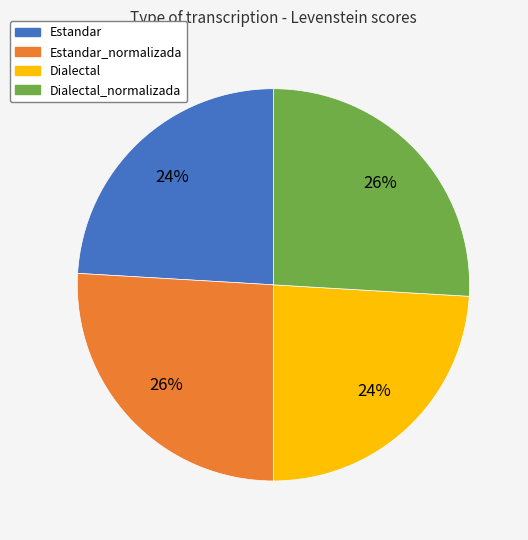

To the nearest percent, what is the difference between the largest and smallest slice percentages?

2%